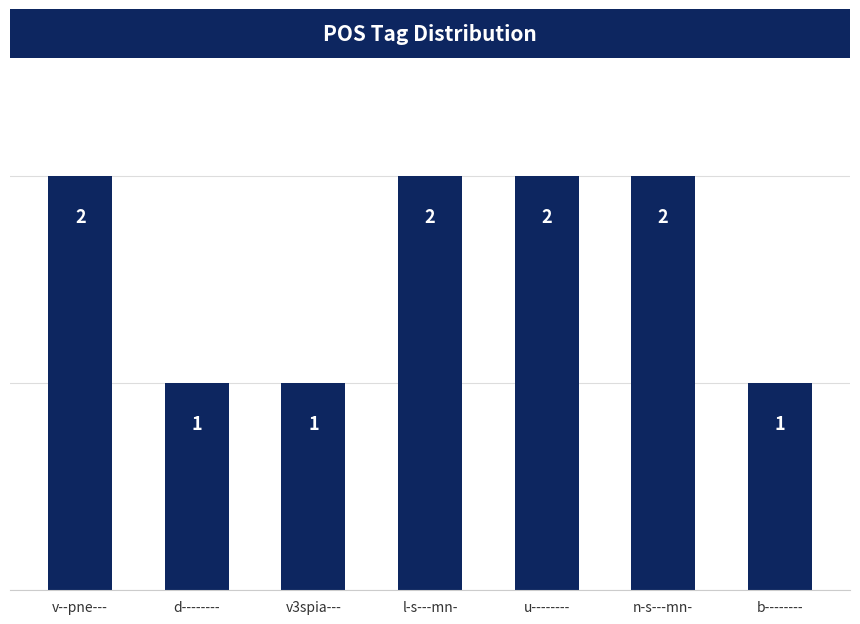

Between l-s---mn- and b--------, which is larger?

l-s---mn-